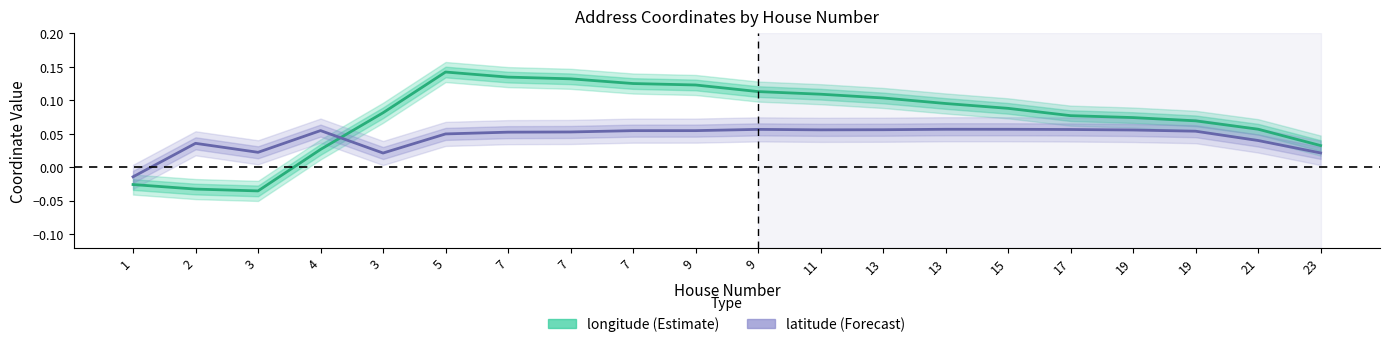

At how many categories does at least one series exceed 0?

19